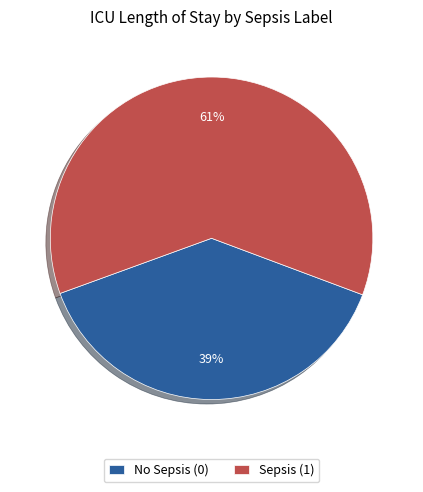

To the nearest percent, what is the combined percentage of No Sepsis (0) and Sepsis (1)?

100%